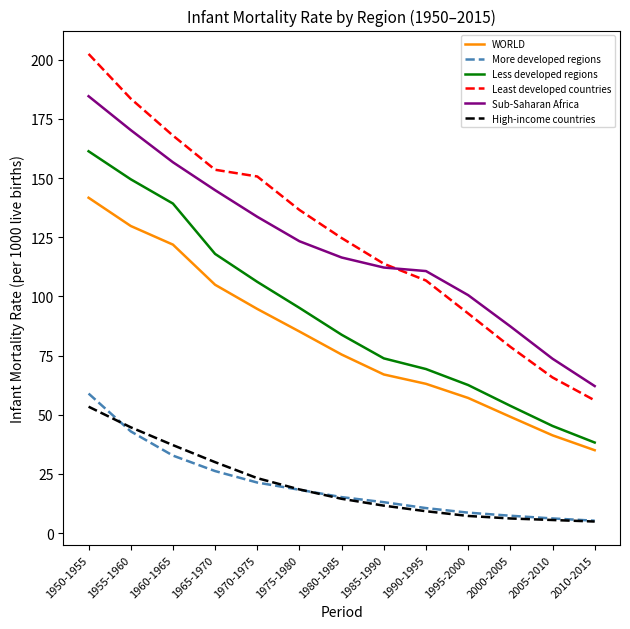

What is the average value of the More developed regions series?

20.5